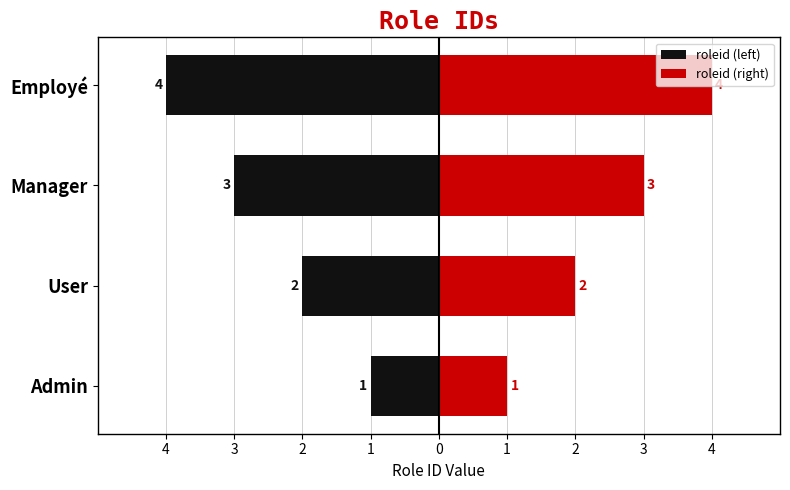

True or false: roleid (right) has a value of 7 at Employé.

False